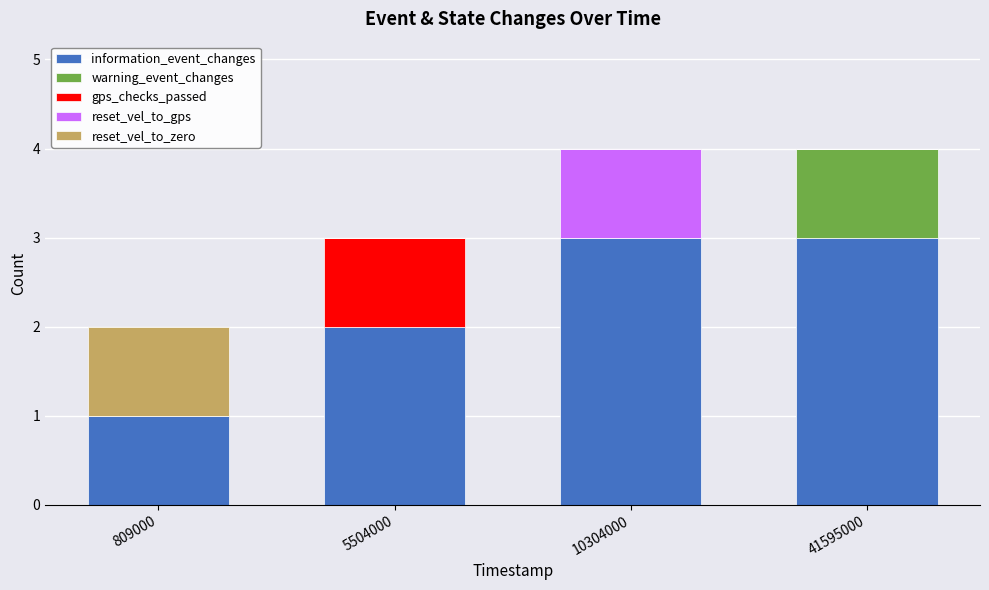

What is the maximum value for information_event_changes?

3